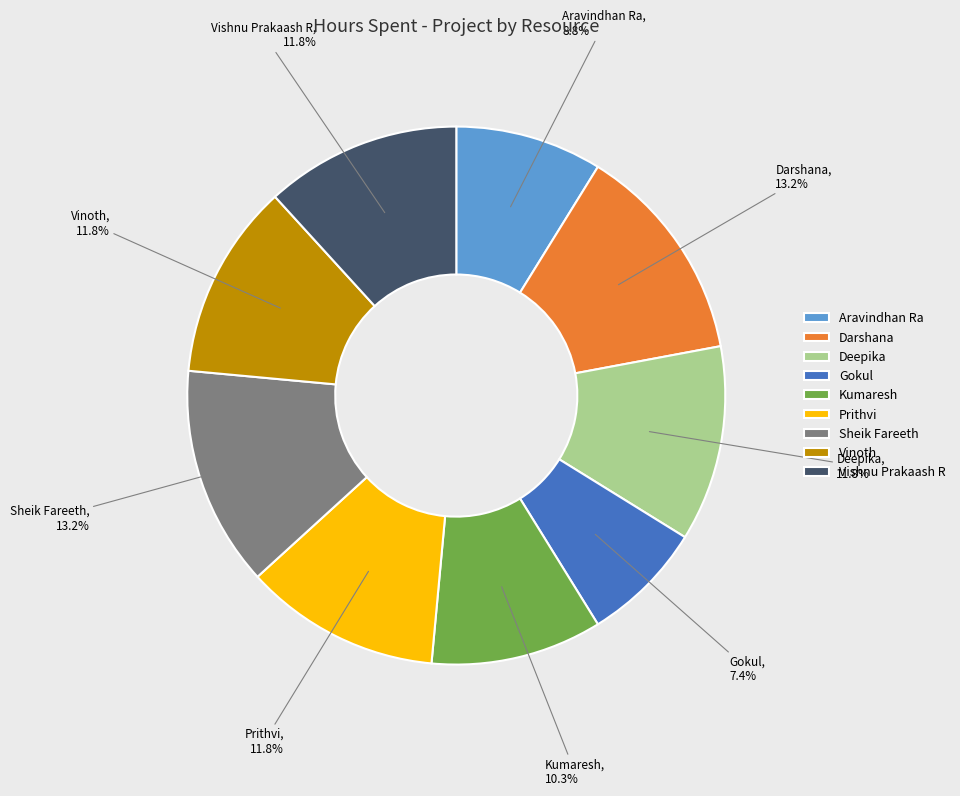

Is there any slice that represents more than half of the pie?

No